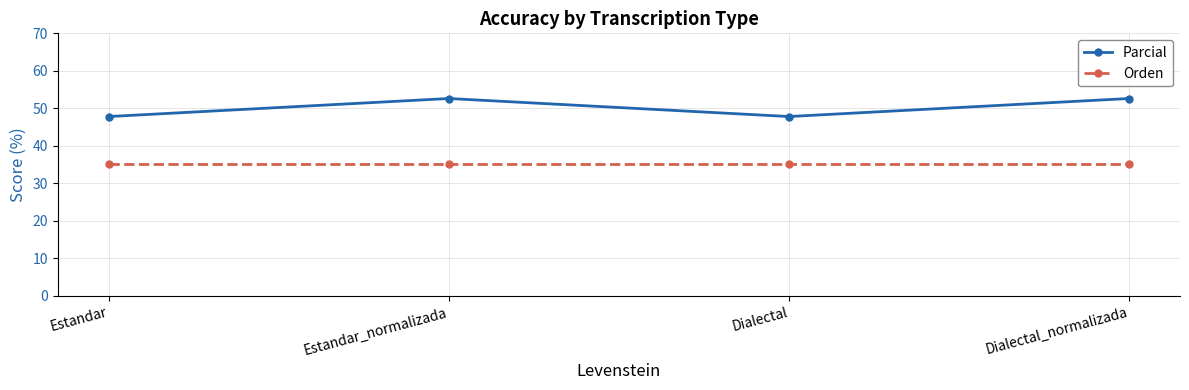

List the series in order of their overall mean, highest first.

Parcial, Orden